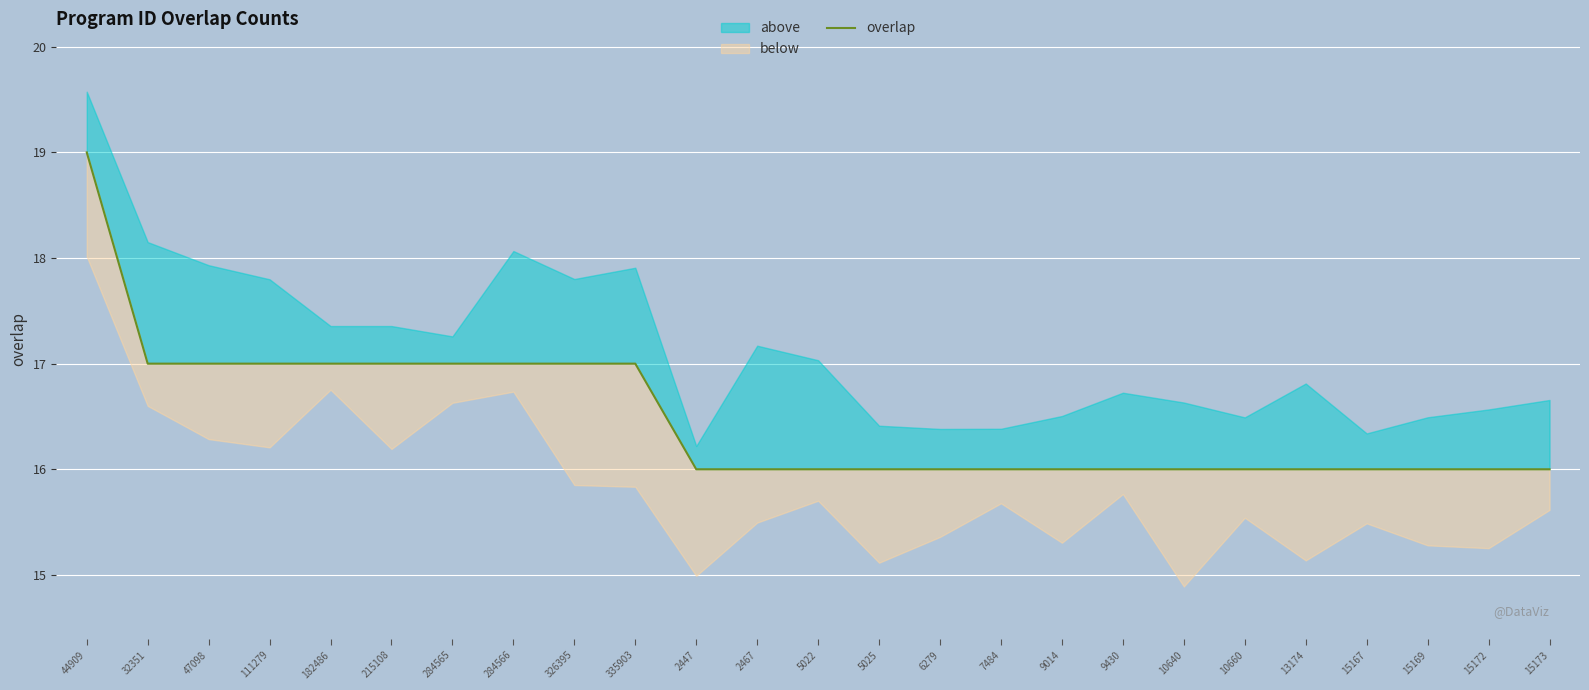

What is the label of the 1st point from the right?

15173